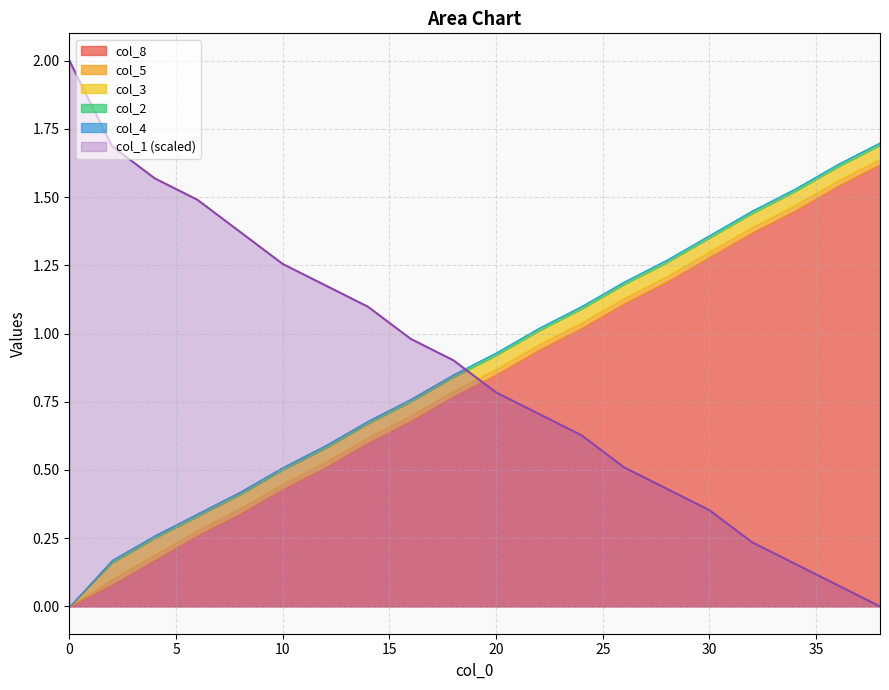

Is the value of col_2 at 32 greater than the value of col_3 at 0?

Yes